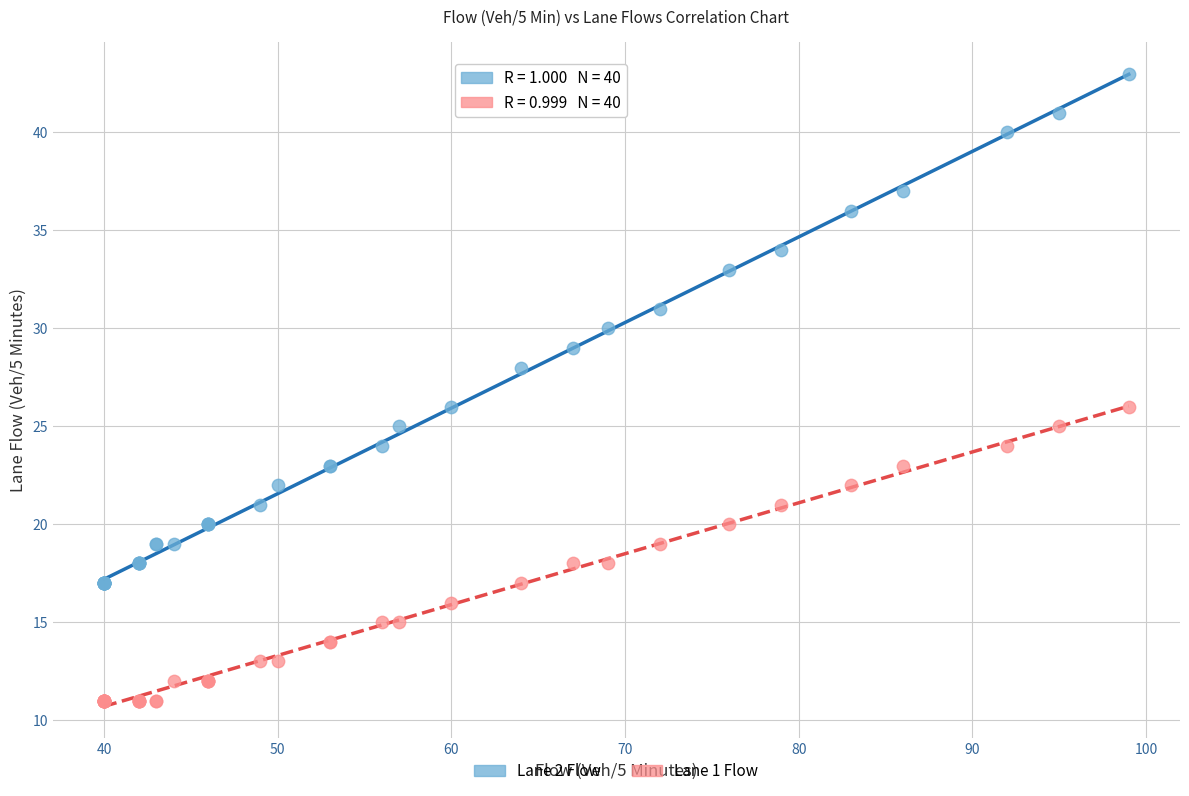

What is the X range (max minus min) for the scatter plot?

59